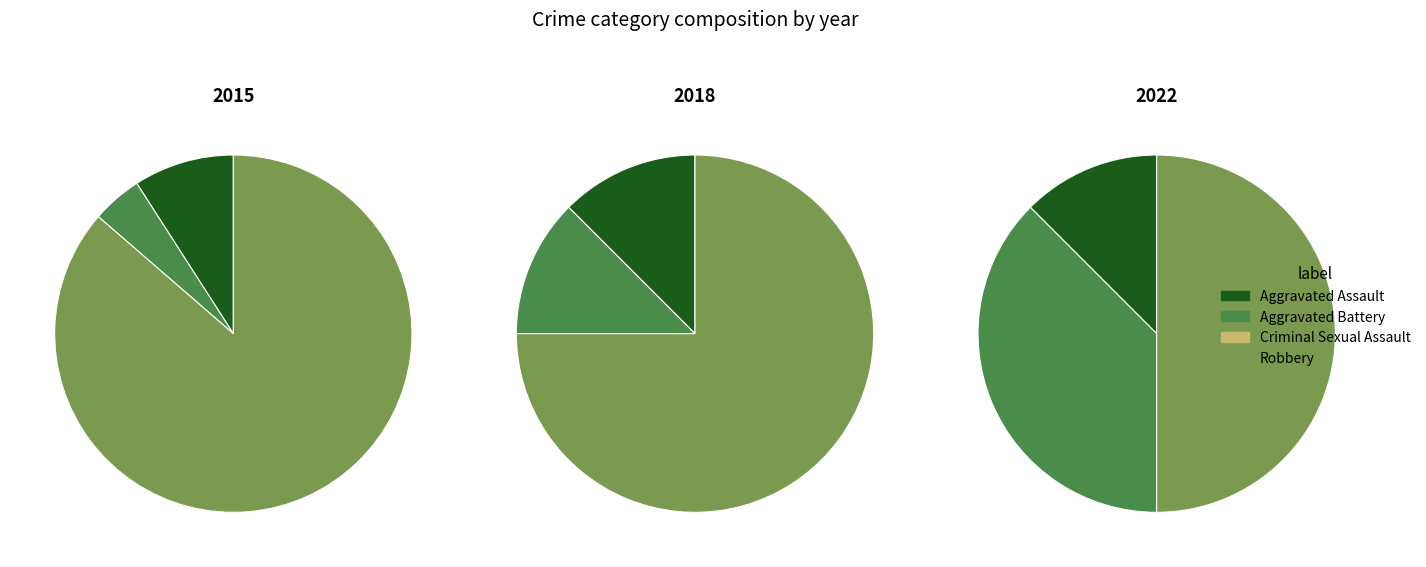

Which slice is the smallest?

Criminal Sexual Assault